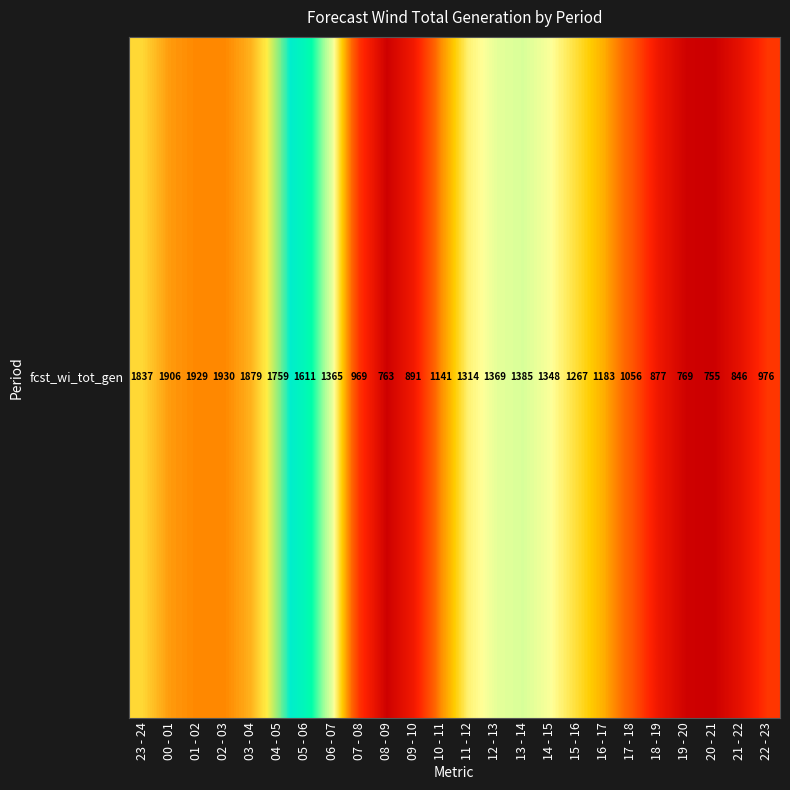

List the labels in order of value, largest first.

02 - 03, 01 - 02, 00 - 01, 03 - 04, 23 - 24, 04 - 05, 05 - 06, 13 - 14, 12 - 13, 06 - 07, 14 - 15, 11 - 12, 15 - 16, 16 - 17, 10 - 11, 17 - 18, 22 - 23, 07 - 08, 09 - 10, 18 - 19, 21 - 22, 19 - 20, 08 - 09, 20 - 21